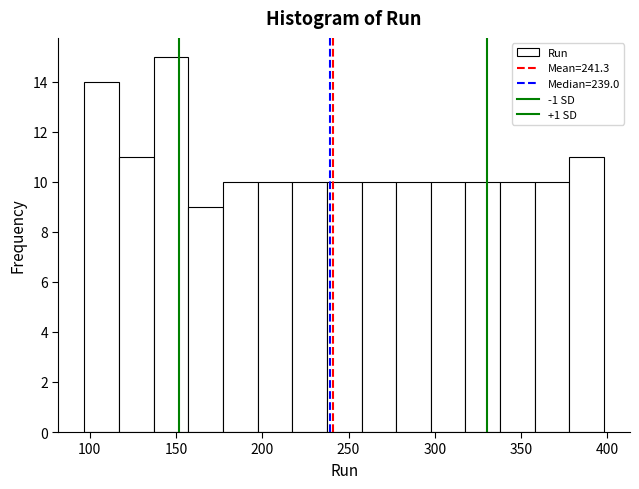

Reading left to right, list every bar in this chart as the range it spans on the x-axis followed by its height. Neither the bar edges nor the heights are printed on the chart, so give them approximately, as read against the axes.

95 to 115: 14
115 to 135: 11
135 to 155: 15
155 to 175: 9
175 to 195: 10
195 to 215: 10
215 to 235: 10
235 to 260: 10
260 to 280: 10
280 to 300: 10
300 to 320: 10
320 to 340: 10
340 to 360: 10
360 to 380: 10
380 to 400: 11